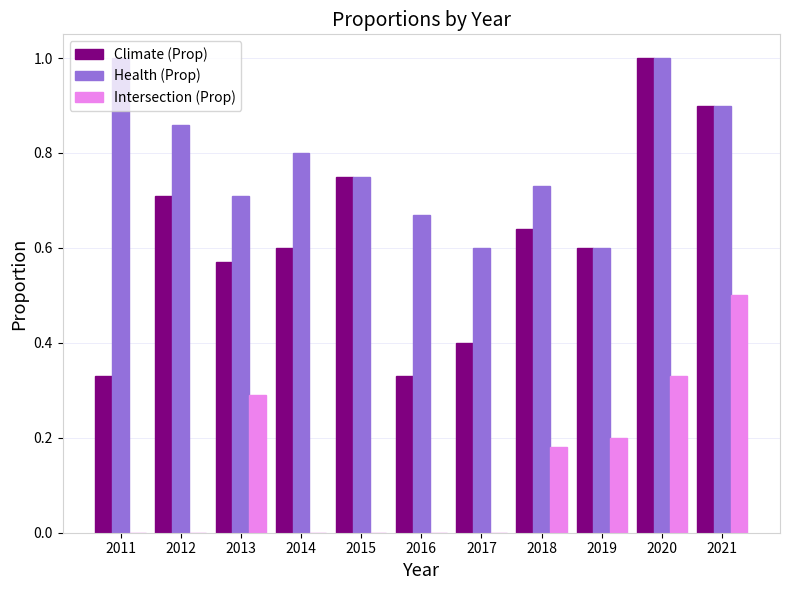

At which category is the sum across all series the highest?

2020